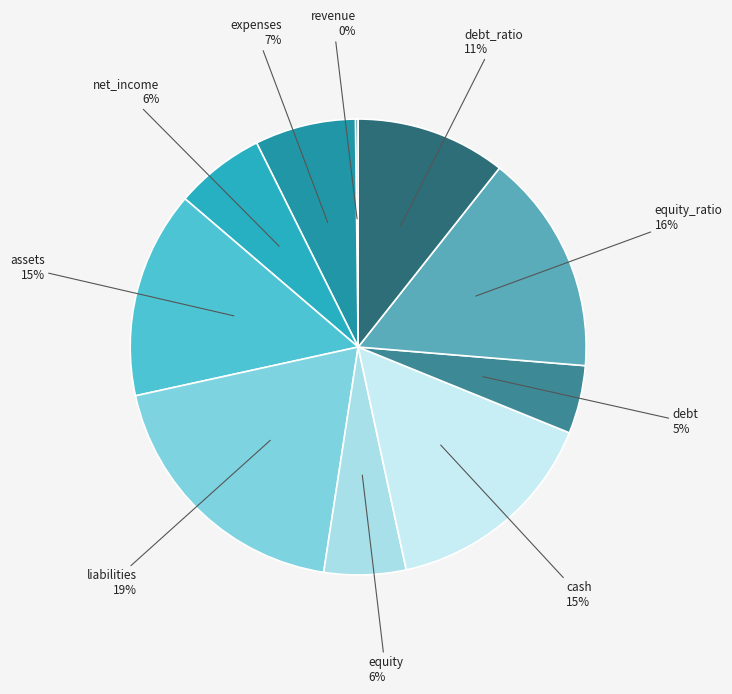

What is the smallest slice in the pie chart?

revenue